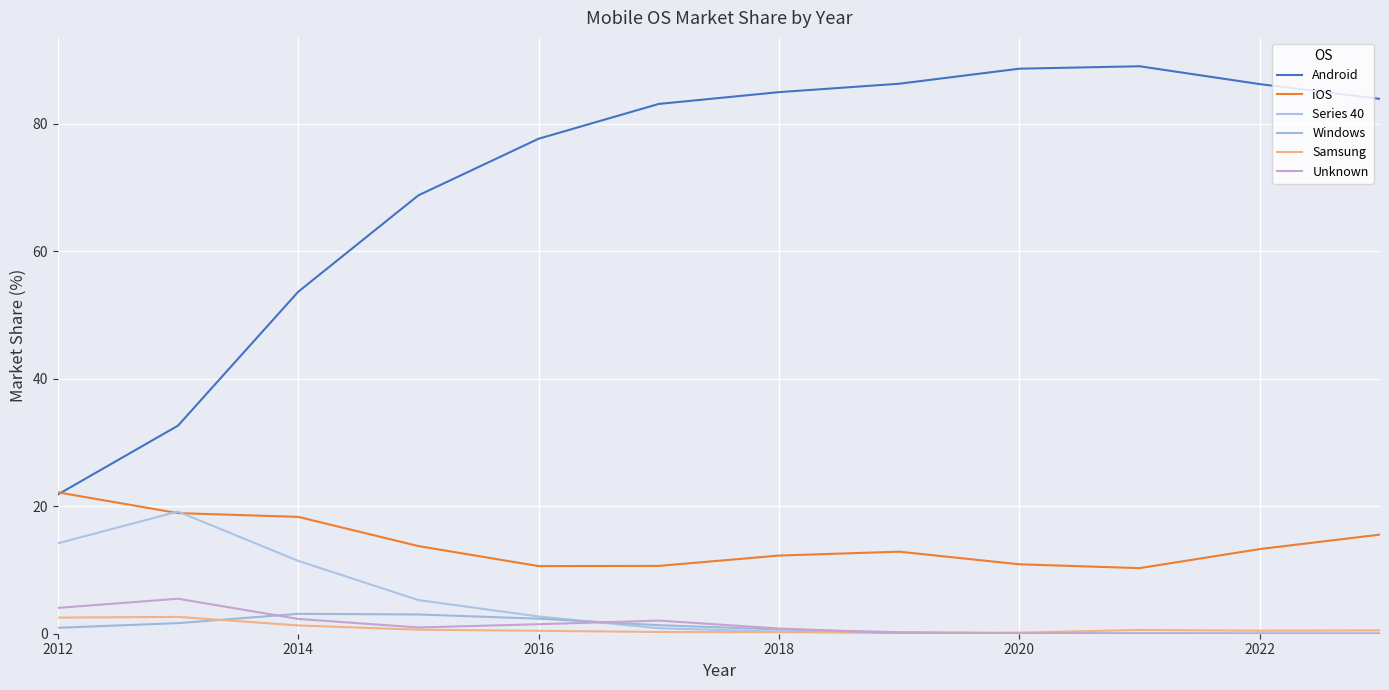

How many lines are shown in the chart?

6